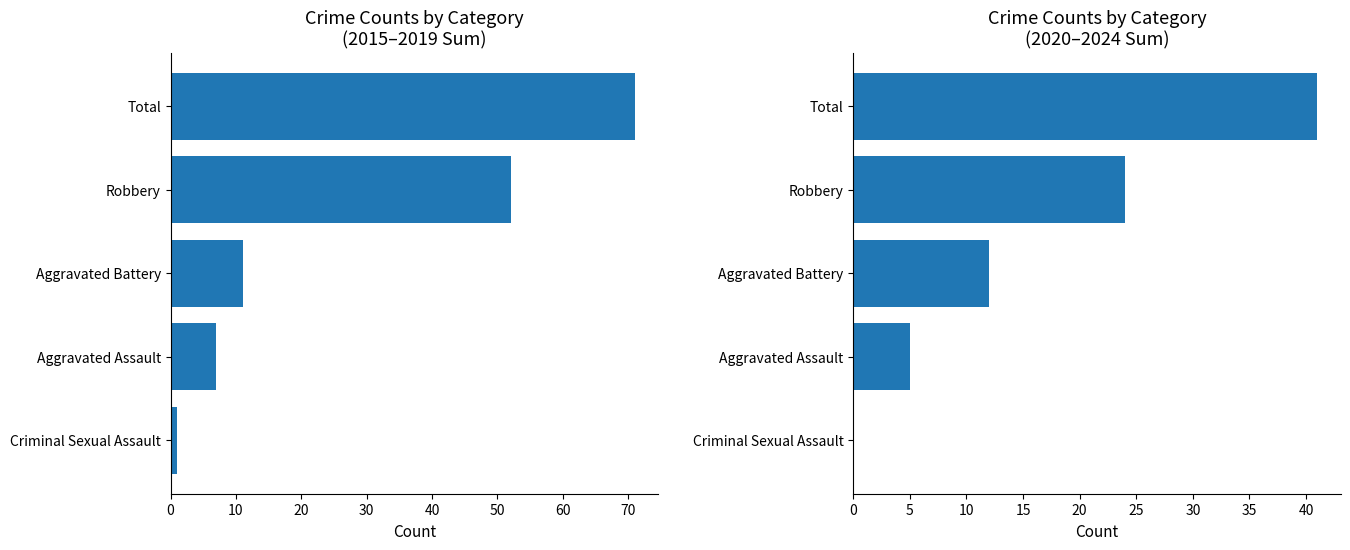

At how many categories does at least one series exceed 31?

2